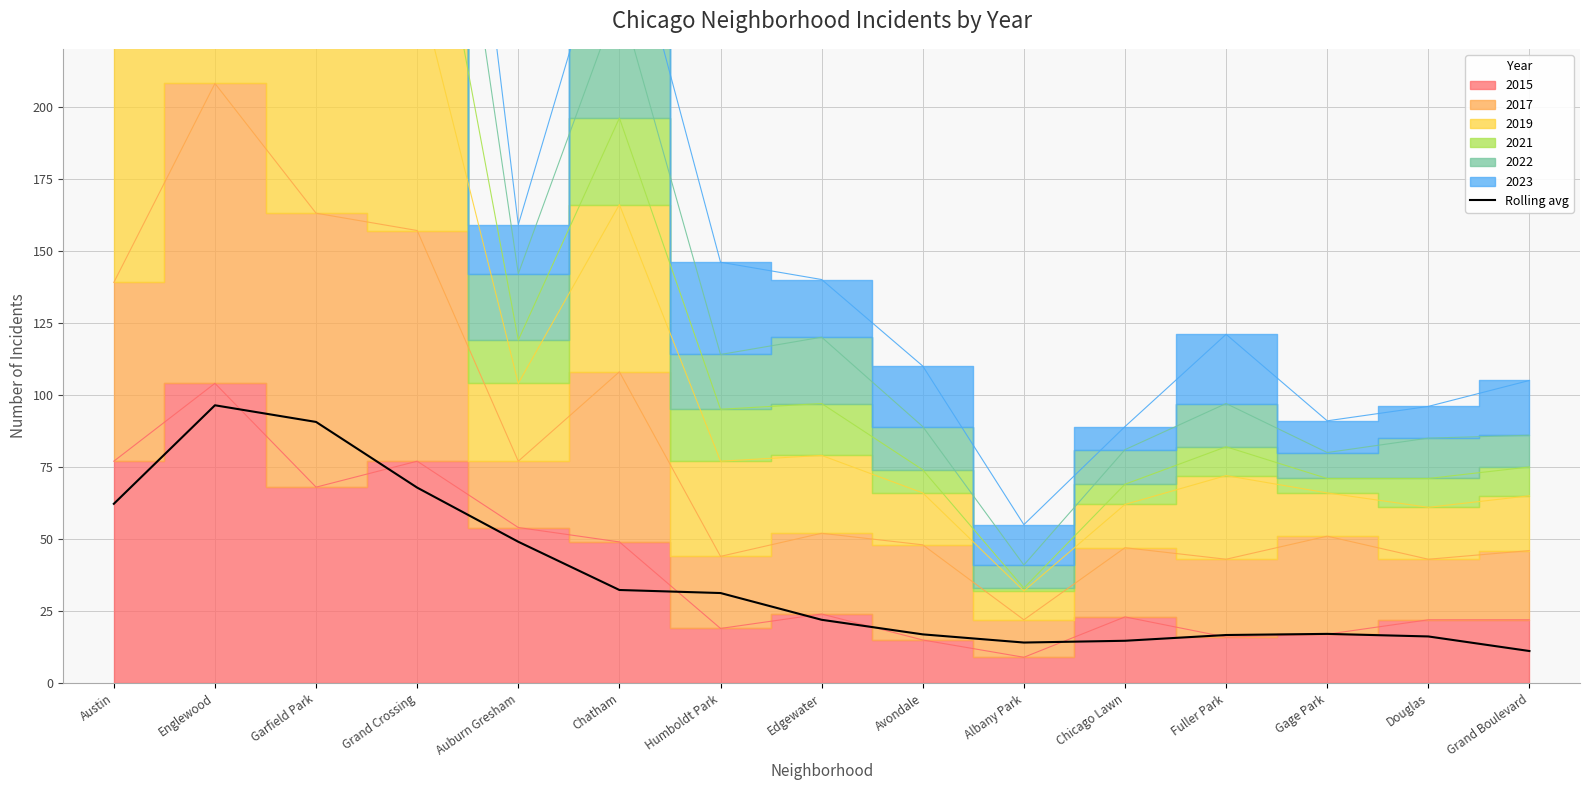

Which has a higher value, Garfield Park or Douglas?

Garfield Park